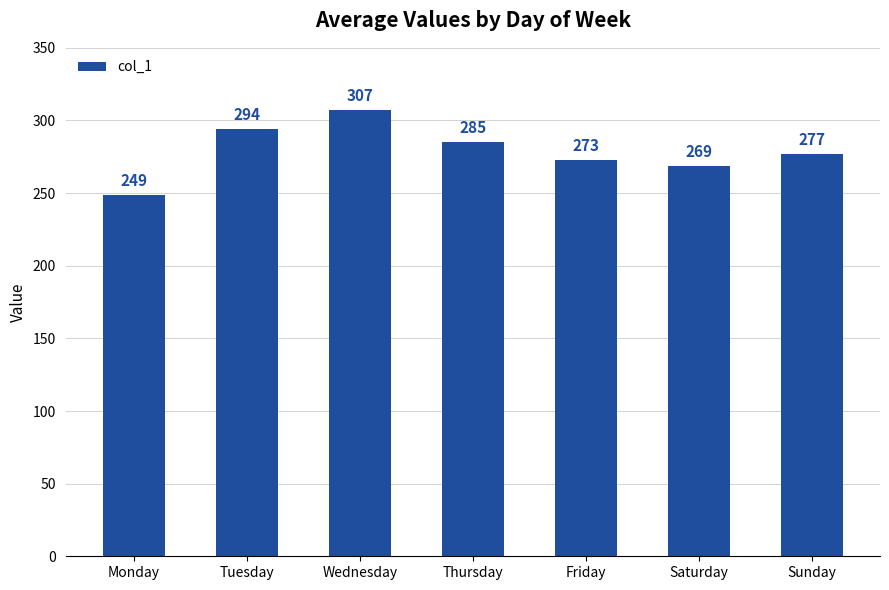

At which label is the value closest to 278?

Sunday